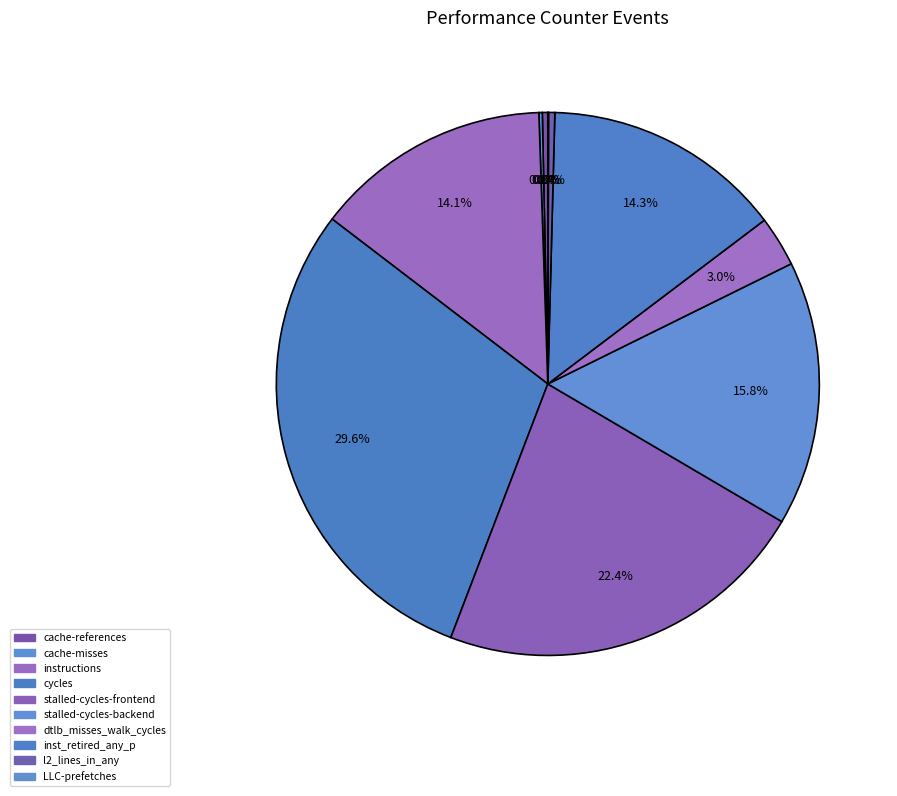

Is it true that cache-references is 0% of the pie?

True